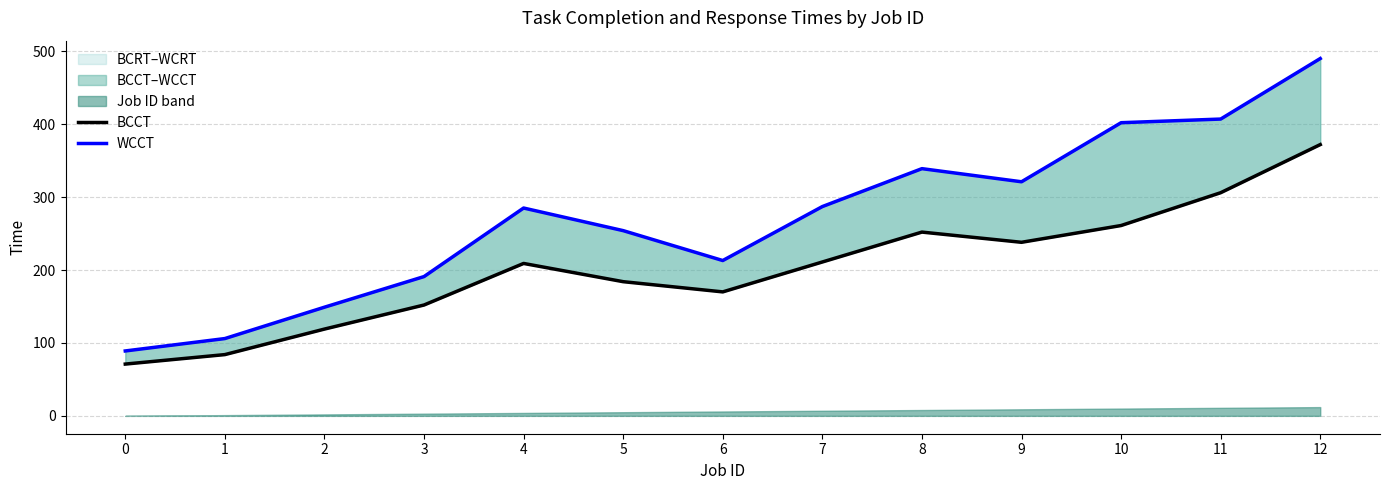

Which has a higher value, 3 or 8?

8